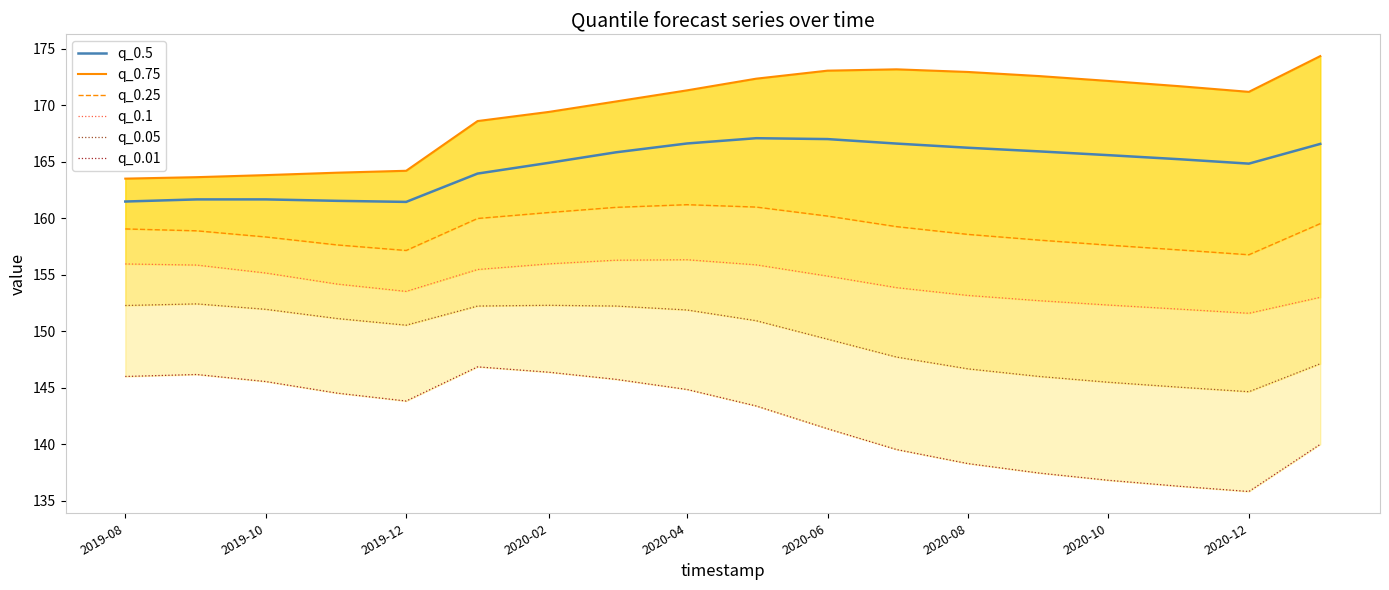

Rank the series by their maximum value, from lowest to highest.

q_0.01, q_0.05, q_0.1, q_0.25, q_0.5, q_0.75